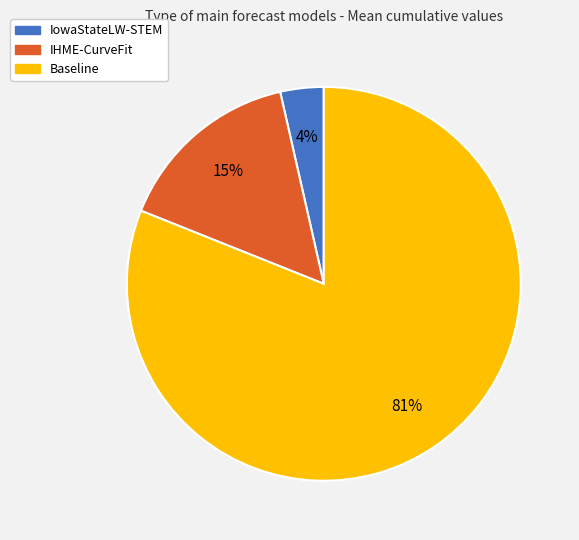

How many segments does this pie chart have?

3